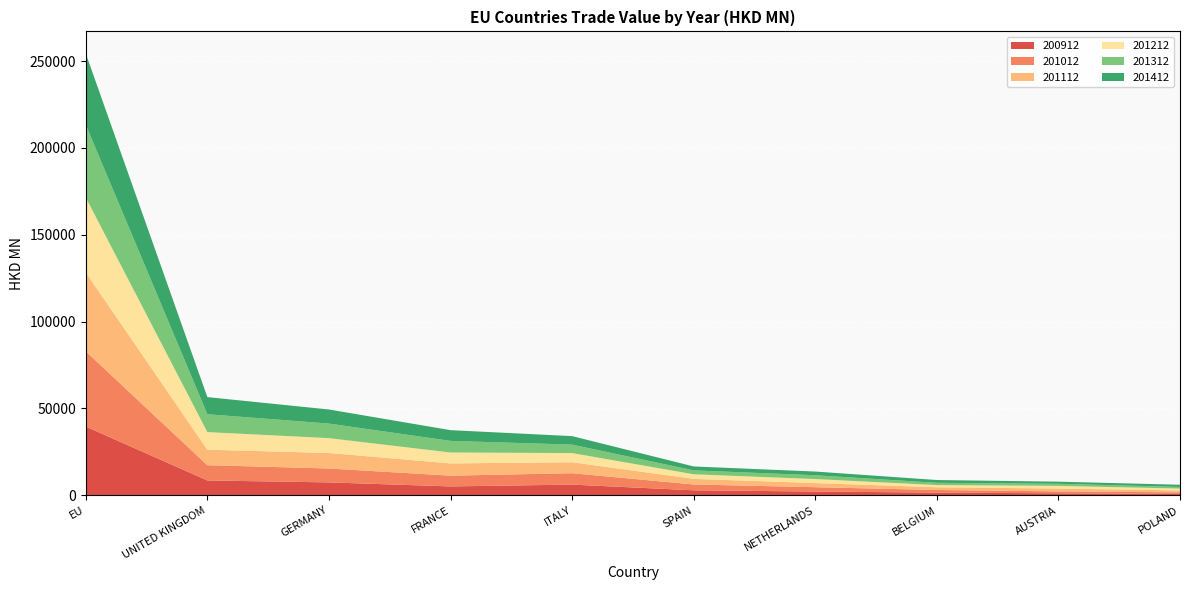

Reading left to right, transcribe all the data shown in this chart.

200912: EU=39552.7	UNITED KINGDOM=8524.2	GERMANY=7397.9	FRANCE=5086.0	ITALY=6129.4	SPAIN=2851.4	NETHERLANDS=2141.9	BELGIUM=1517.3	AUSTRIA=1124.7	POLAND=744.3
201012: EU=43335.4	UNITED KINGDOM=8796.9	GERMANY=8009.3	FRANCE=6196.9	ITALY=6568.4	SPAIN=3346.5	NETHERLANDS=2497.9	BELGIUM=1509.8	AUSTRIA=1109.6	POLAND=931.0
201112: EU=45381.2	UNITED KINGDOM=8905.3	GERMANY=8917.6	FRANCE=7052.8	ITALY=6302.9	SPAIN=3237.8	NETHERLANDS=2370.4	BELGIUM=1564.3	AUSTRIA=1621.3	POLAND=1081.4
201212: EU=43201.4	UNITED KINGDOM=10144.4	GERMANY=8559.1	FRANCE=6290.5	ITALY=5294.4	SPAIN=2635.8	NETHERLANDS=2317.2	BELGIUM=1276.0	AUSTRIA=1538.2	POLAND=1107.4
201312: EU=41832.5	UNITED KINGDOM=10293.3	GERMANY=8389.8	FRANCE=6673.5	ITALY=4861.0	SPAIN=2244.3	NETHERLANDS=2192.2	BELGIUM=1286.6	AUSTRIA=1198.9	POLAND=920.6
201412: EU=41066.4	UNITED KINGDOM=9854.9	GERMANY=8107.2	FRANCE=6185.8	ITALY=4896.2	SPAIN=2265.8	NETHERLANDS=2134.3	BELGIUM=1614.9	AUSTRIA=1227.0	POLAND=1259.4